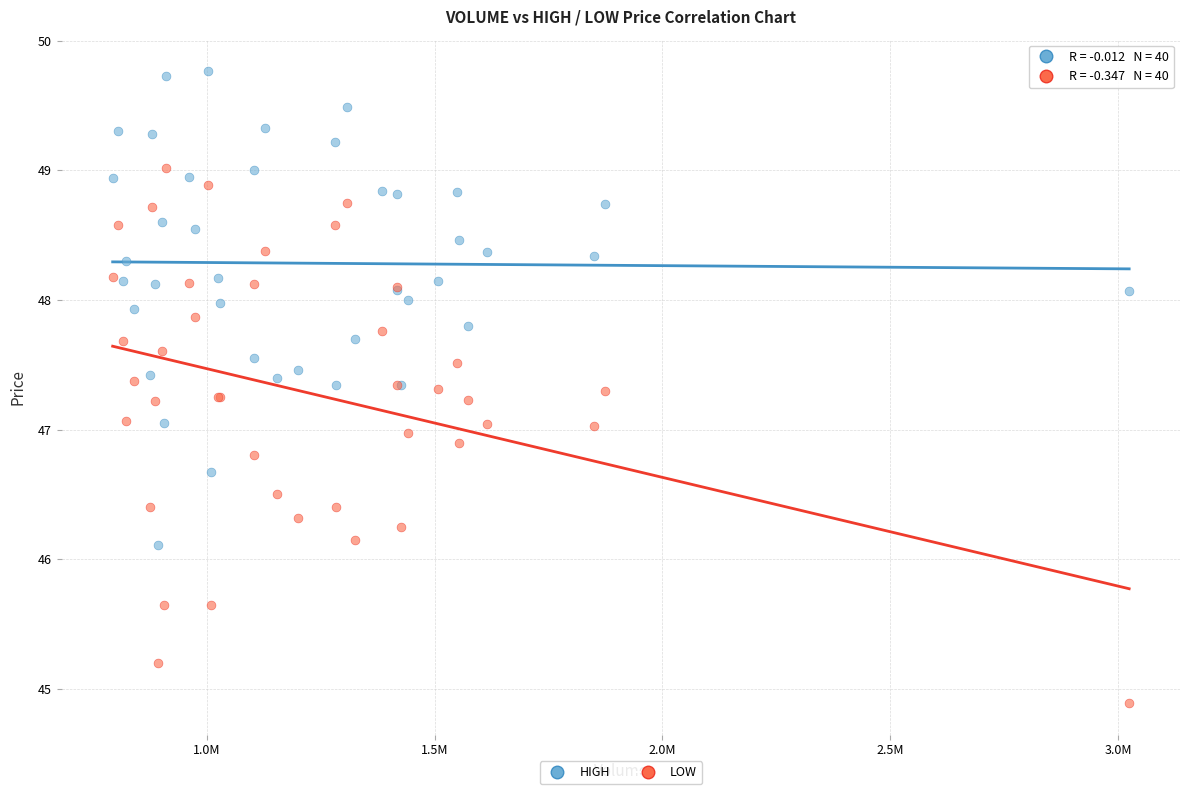

Which series reaches the maximum Y coordinate?

HIGH